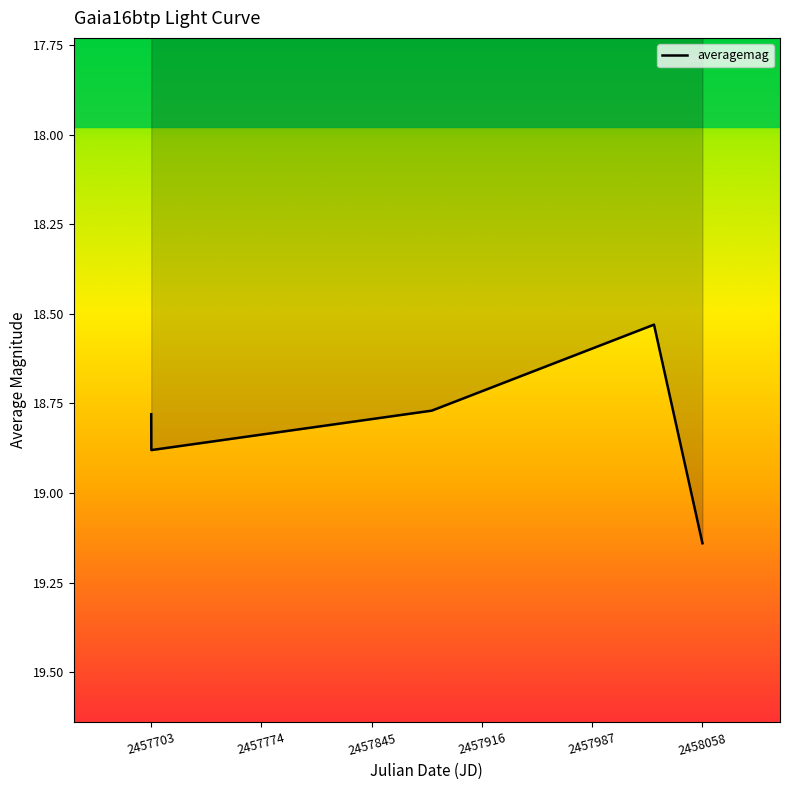

True or false: the data has more than 1 interior local peaks.

False